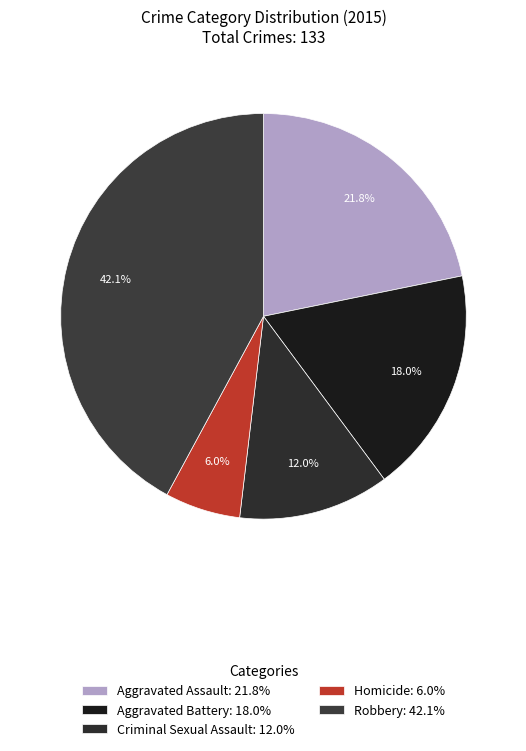

What is the change in value from Aggravated Assault to Aggravated Battery?

-5